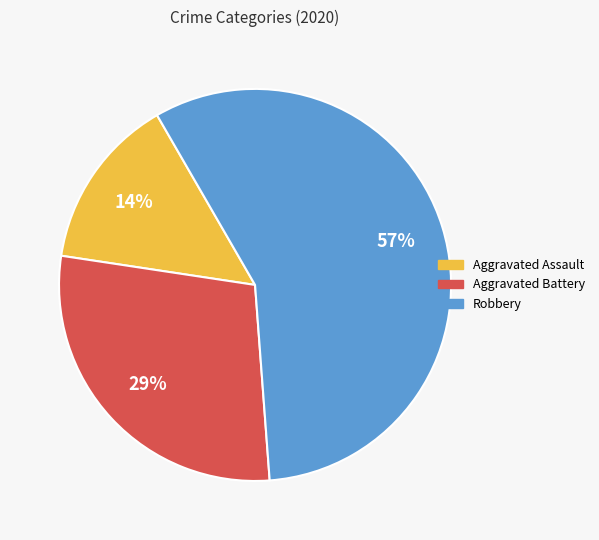

Approximately how many times larger is the value at Aggravated Battery compared to Robbery?

0.5